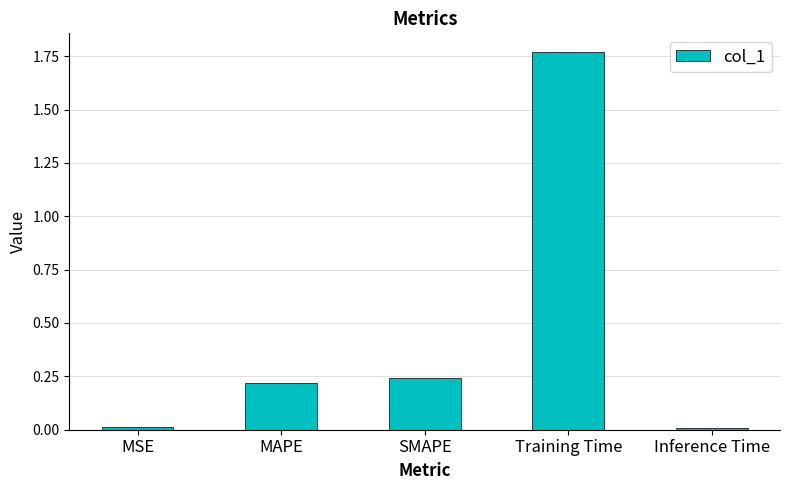

At which category does the chart reach its peak across all series?

Training Time